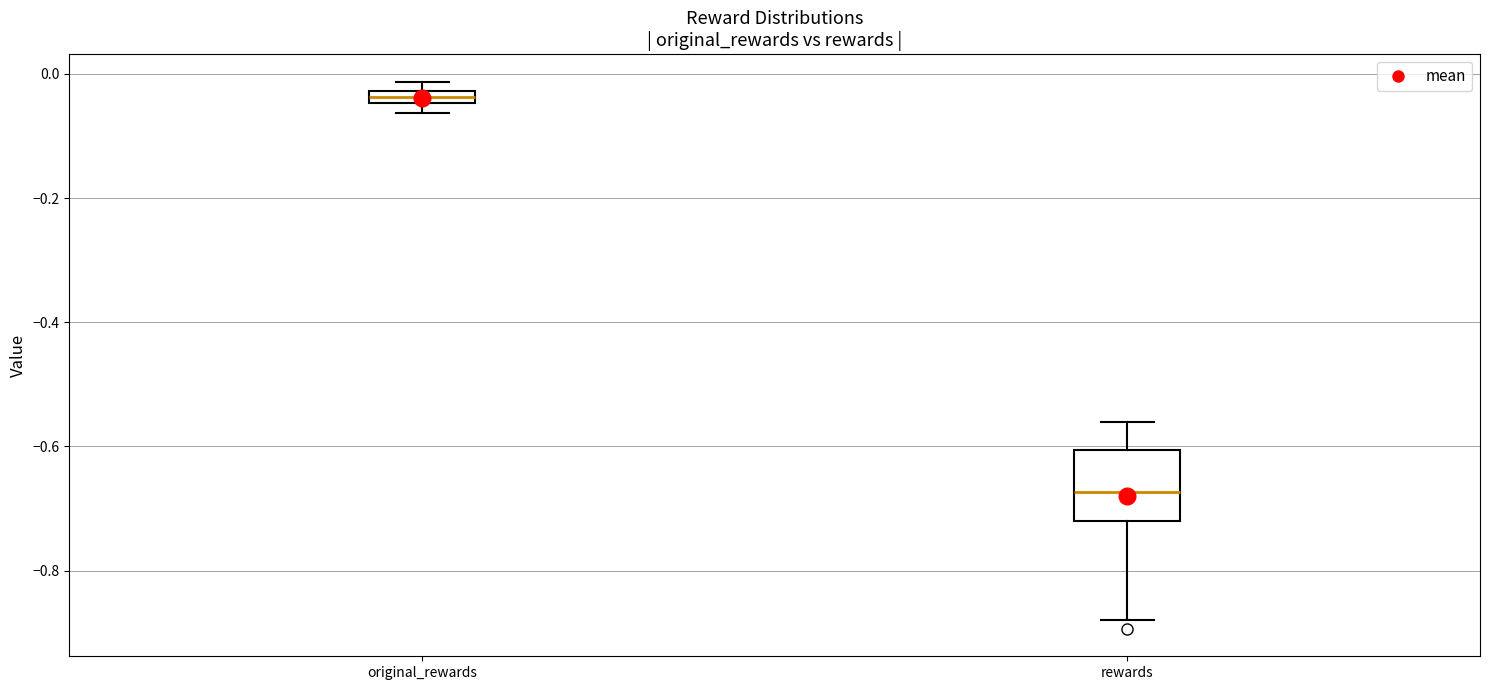

Which box is the tallest, from its lower edge to its upper edge?

rewards